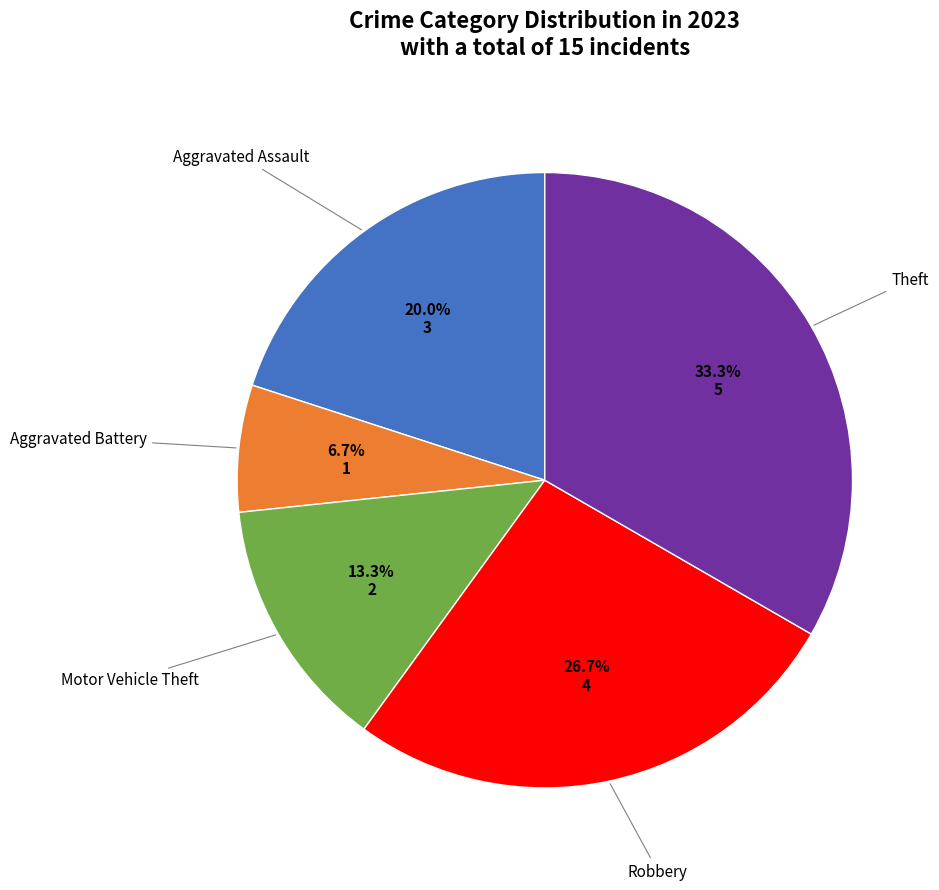

Is there any slice that represents more than half of the pie?

No